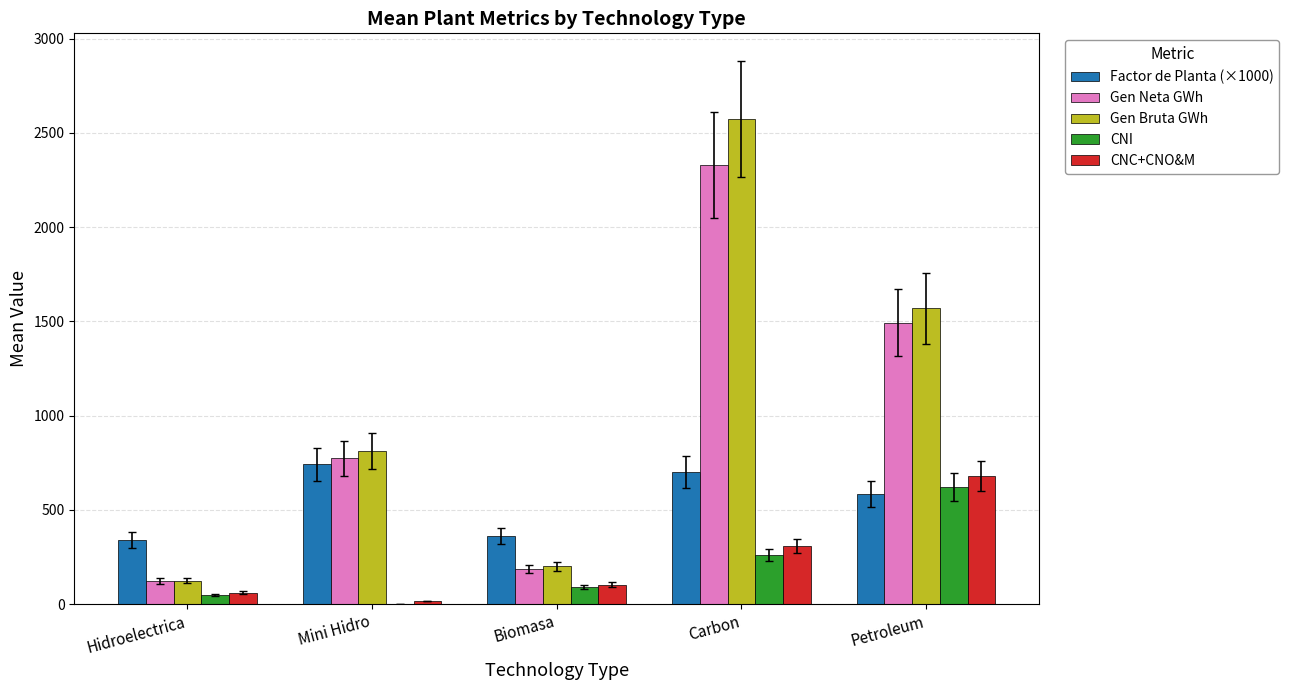

What is the greatest value displayed?

2574.8